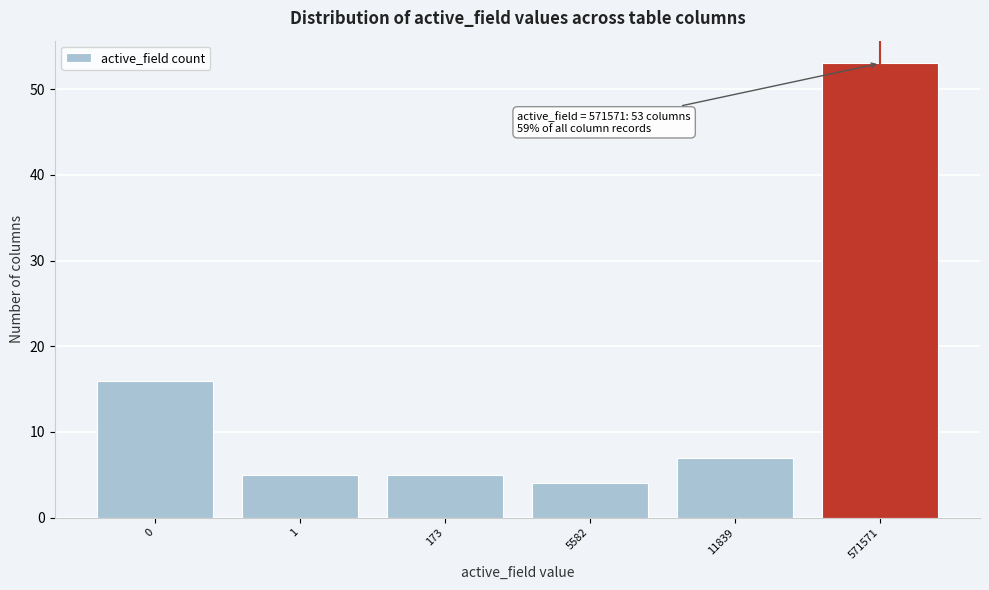

Reading right to left, transcribe all the data shown in this chart.

53	7	4	5	5	16